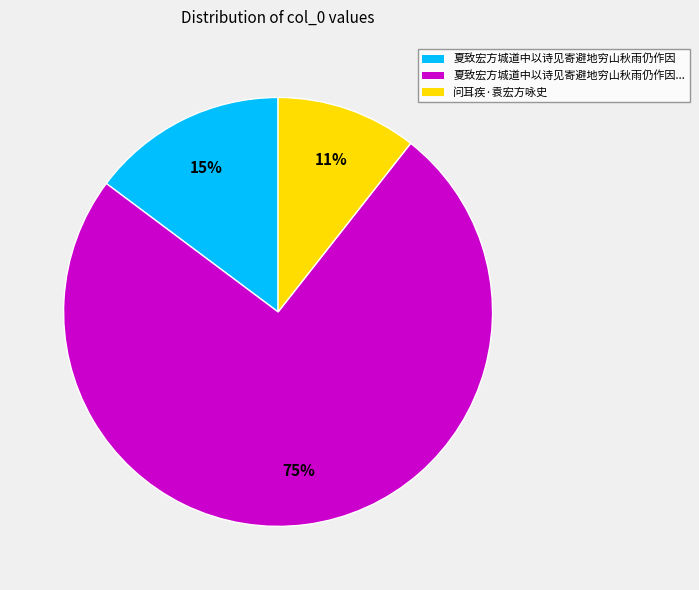

Is there any slice that represents more than half of the pie?

Yes